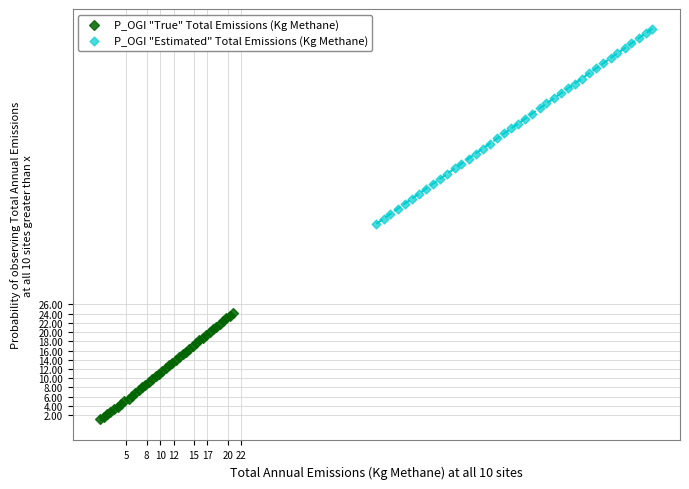

Which series reaches the minimum Y coordinate?

P_OGI "True" Total Emissions (Kg Methane)